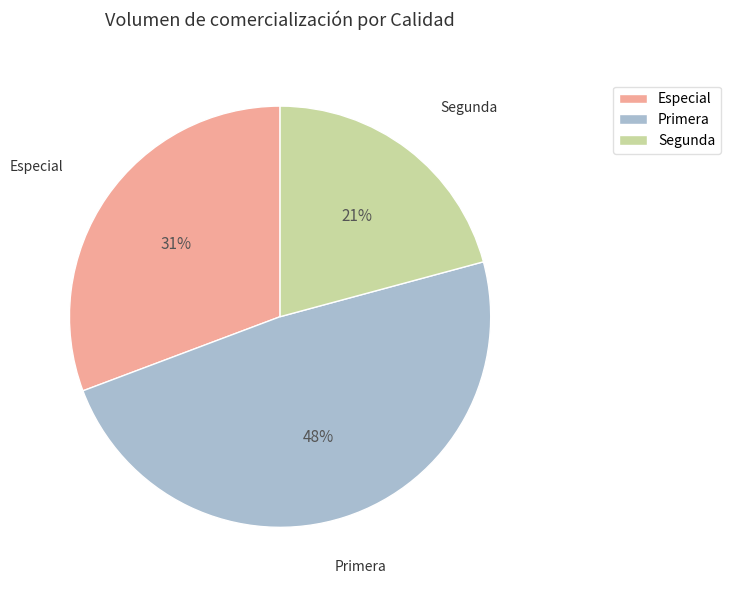

Rank the categories by value from lowest to highest.

Segunda, Especial, Primera